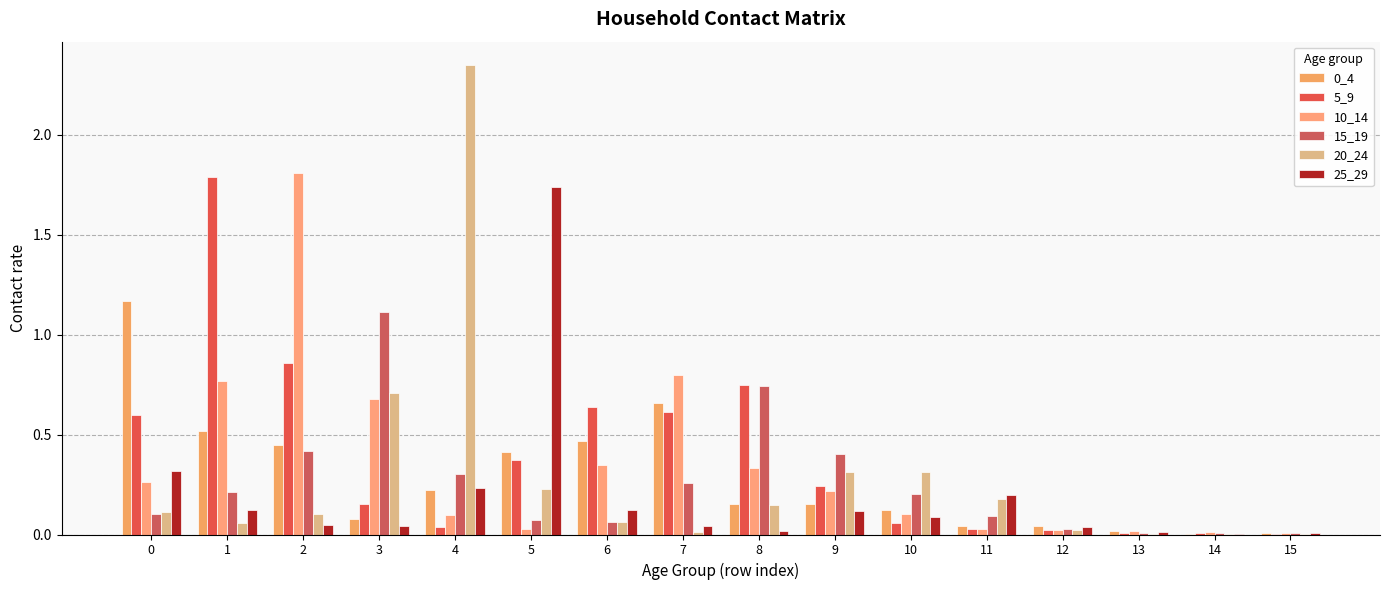

What is the sum of all 25_29 values?

3.1